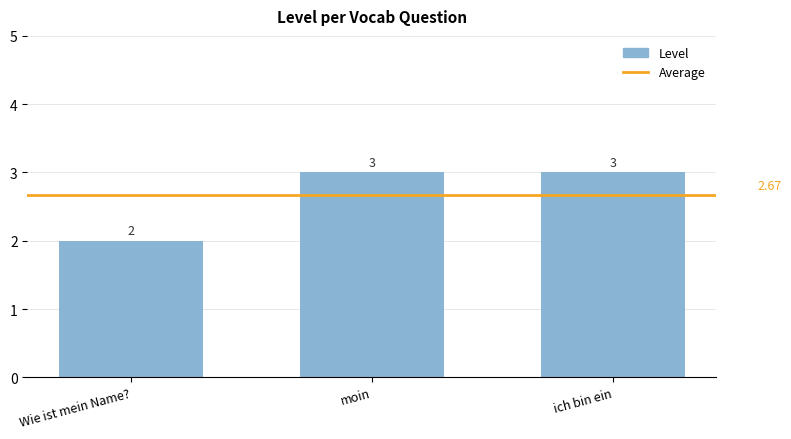

What position from the right is moin?

2